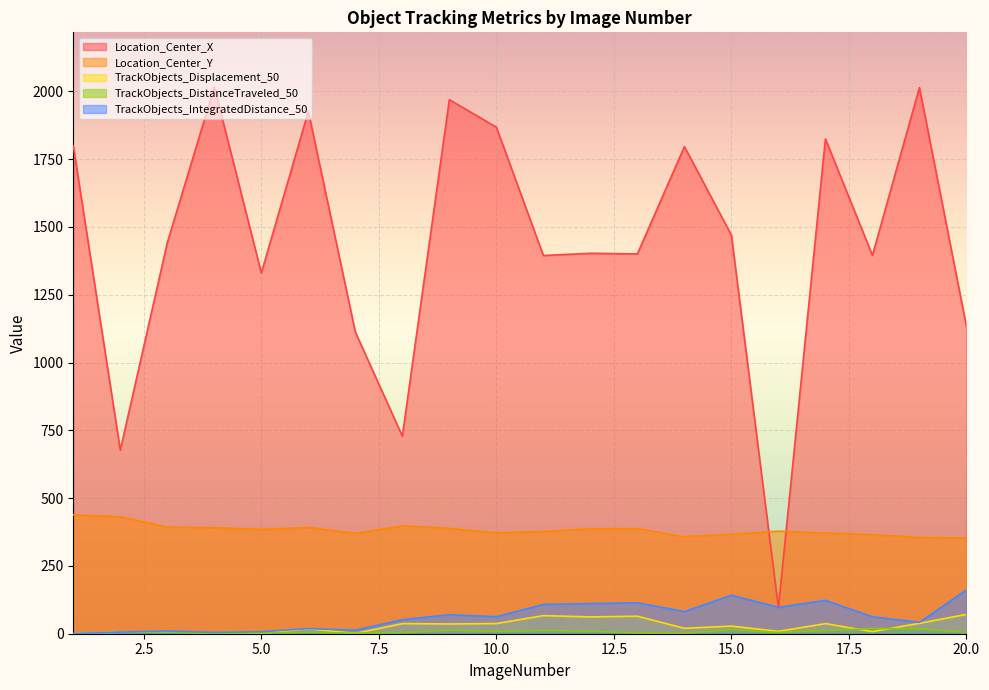

True or false: Location_Center_X has more than 2 interior local peaks.

True